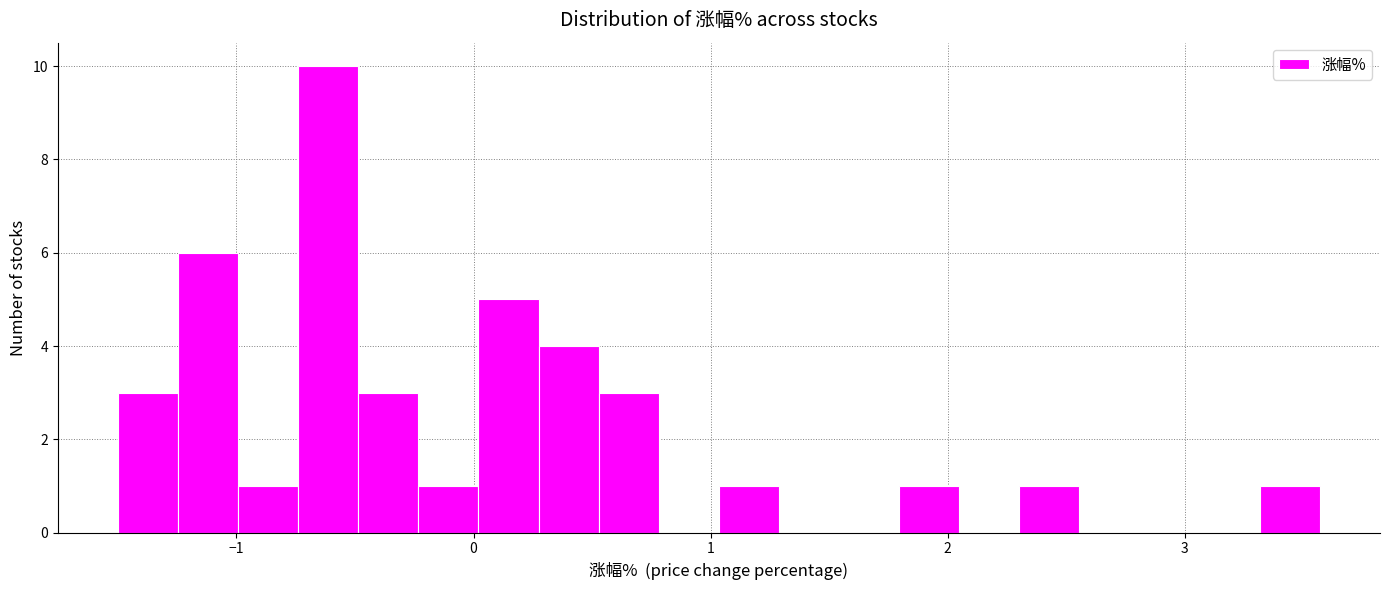

Read against the x-axis, roughly where is the centre of the tallest bar?

-0.6